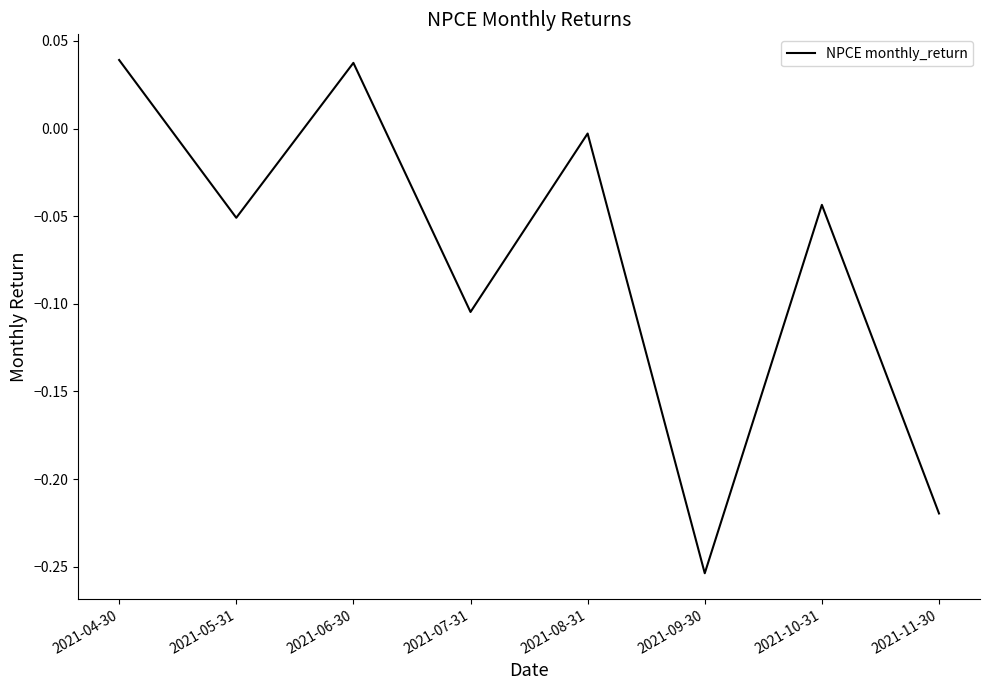

Which has a higher value, 2021-05-31 or 2021-07-31?

2021-05-31